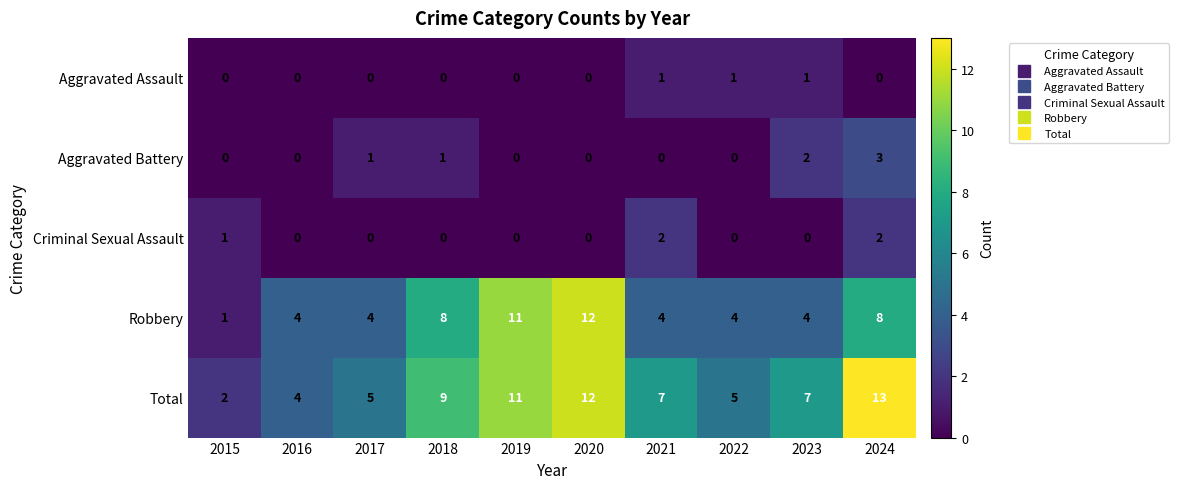

What is the average value of the Robbery series?

6